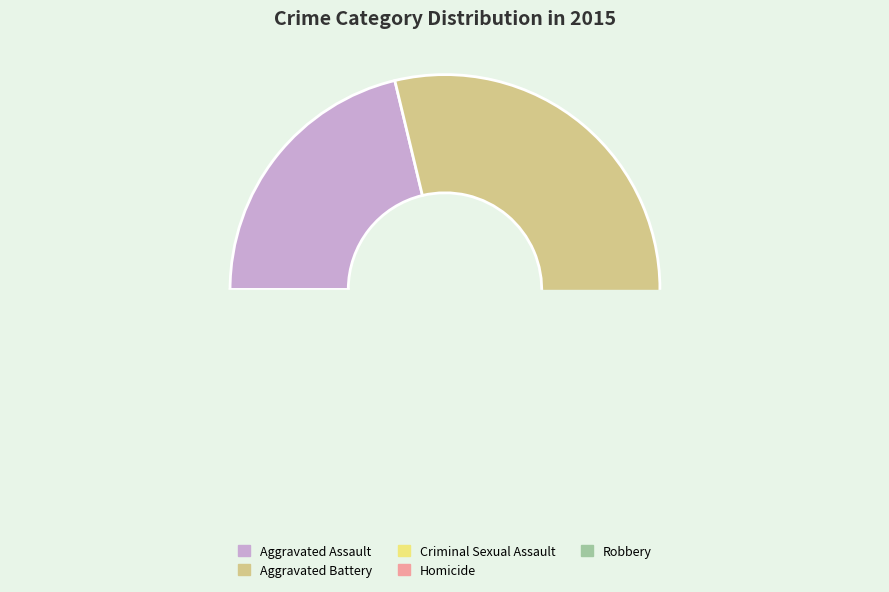

What percentage is the Homicide slice, to the nearest percent?

1%